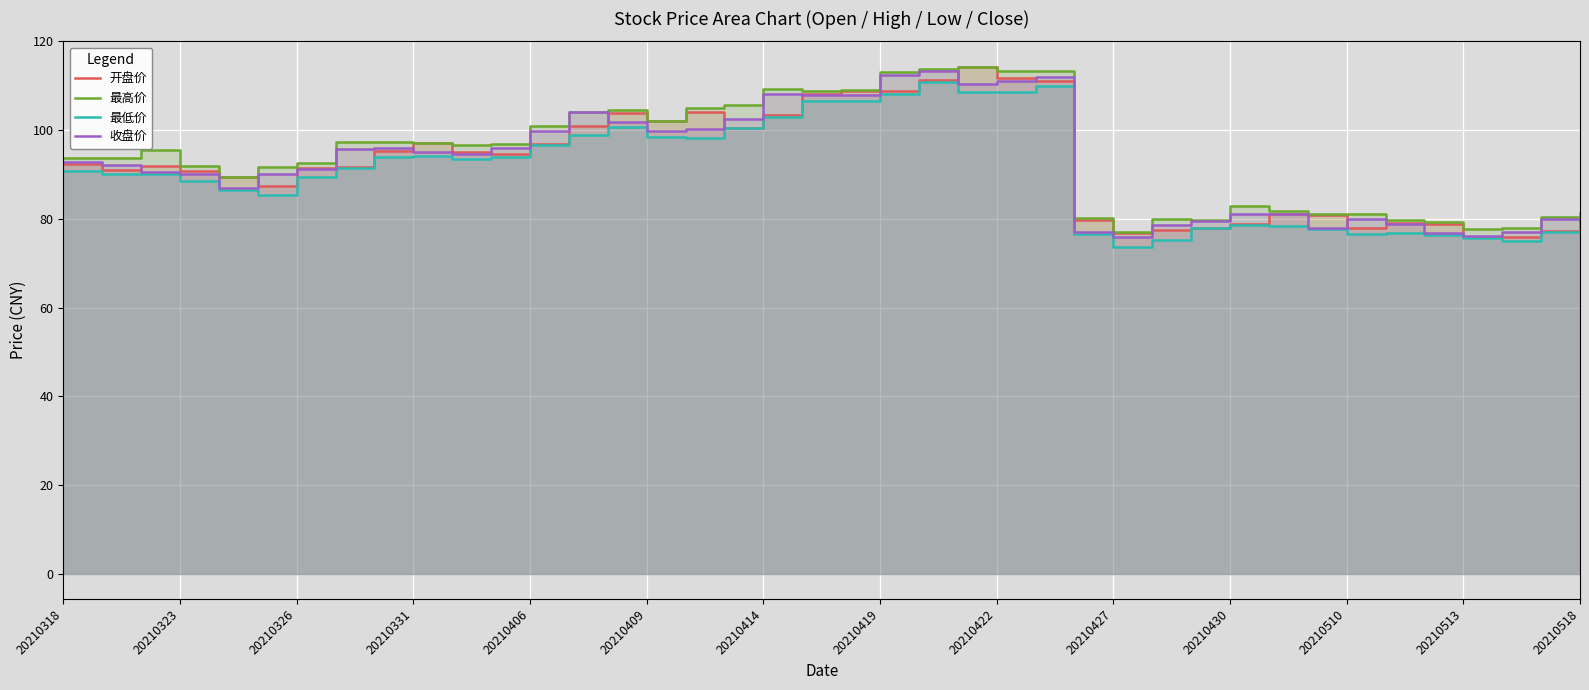

What value does the 最高价 series have at 28?

79.8